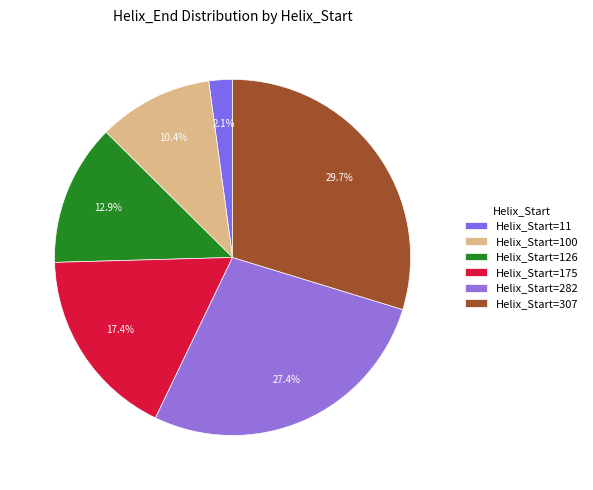

Which slice is the smallest?

Helix_Start=11